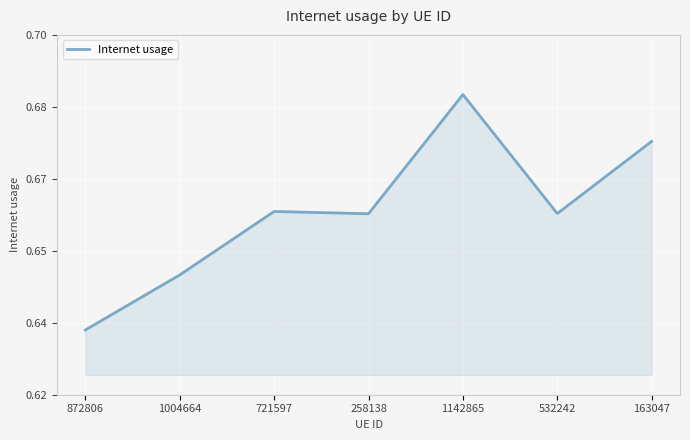

Rank the categories by value from lowest to highest.

872806, 1004664, 258138, 532242, 721597, 163047, 1142865